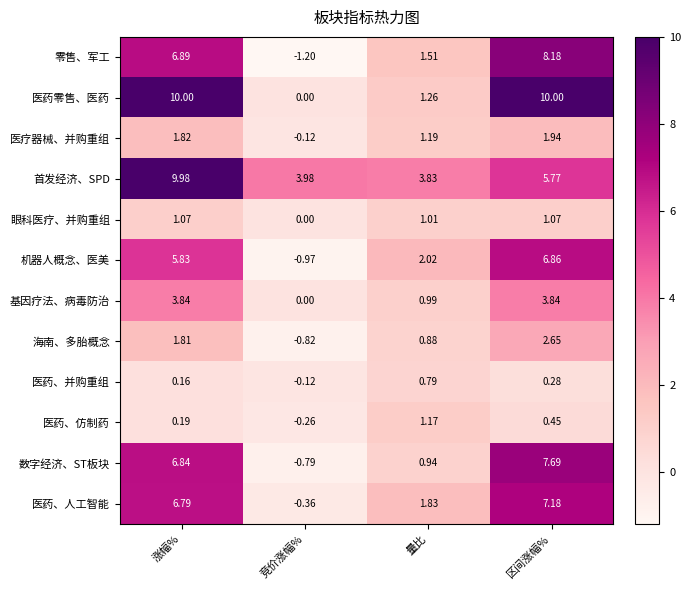

Count the number of data series in this chart.

12